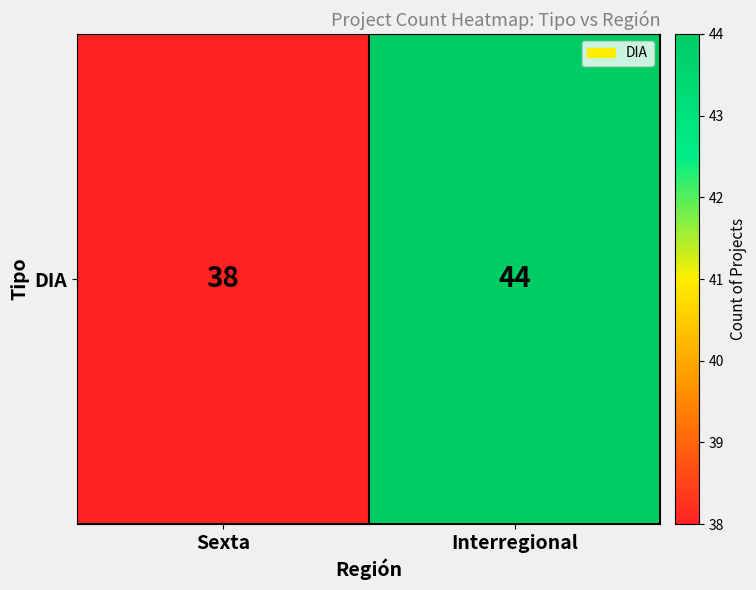

What is the smallest value displayed?

38